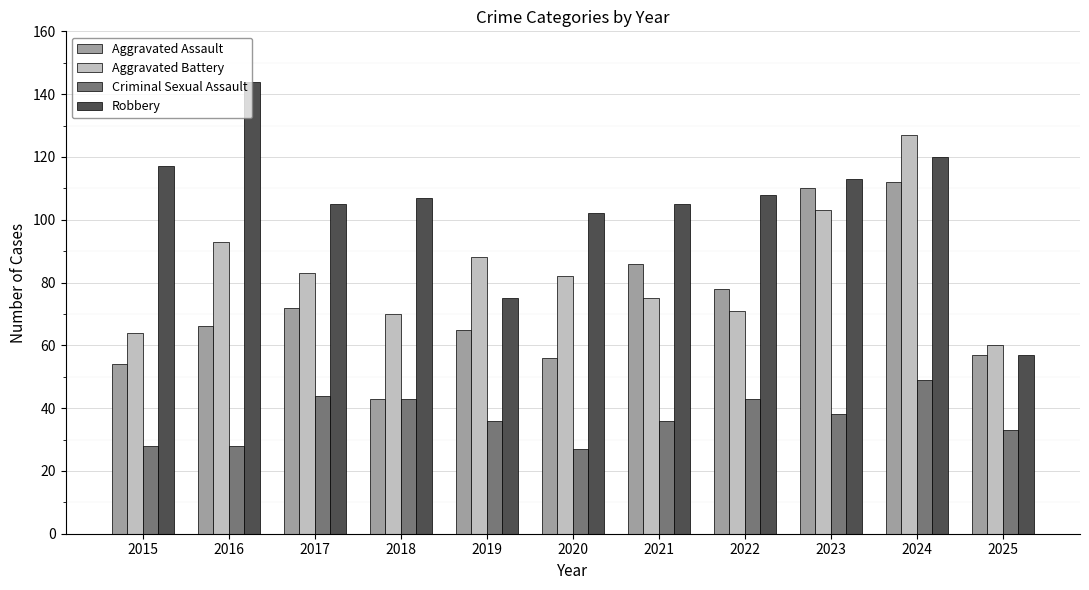

At which category is the sum across all series the highest?

2024